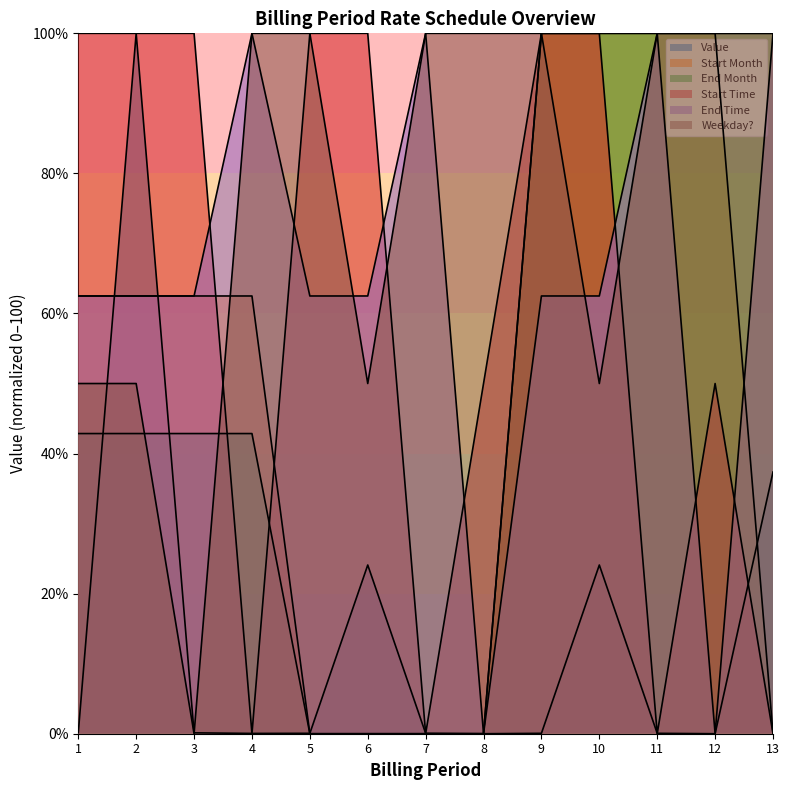

Reading left to right, list all the values displayed in this chart.

Value: 0.2	100.0	0.1	0.0	0.1	24.1	0.1	0.0	0.1	24.1	0.1	0.0	37.4
Start Month: 62.5	62.5	62.5	62.5	0.0	0.0	0.0	0.0	100.0	100.0	100.0	100.0	0.0
End Month: 42.9	42.9	42.9	42.9	0.0	0.0	0.0	0.0	100.0	100.0	100.0	100.0	100.0
Start Time: 100.0	100.0	100.0	0.0	100.0	100.0	0.0	50.0	100.0	100.0	0.0	50.0	0.0
End Time: 62.5	62.5	62.5	100.0	62.5	62.5	100.0	0.0	62.5	62.5	100.0	0.0	100.0
Weekday?: 50.0	50.0	0.0	100.0	100.0	50.0	100.0	100.0	100.0	50.0	100.0	100.0	100.0